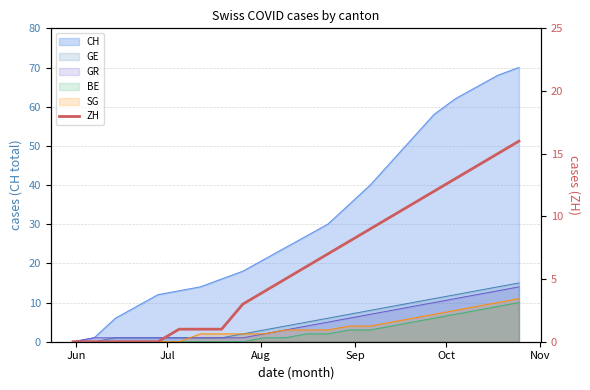

Reading right to left, list all the values displayed in this chart.

16	15	14	13	12	11	10	9	8	7	6	5	4	3	1	1	1	0	0	0	0	0